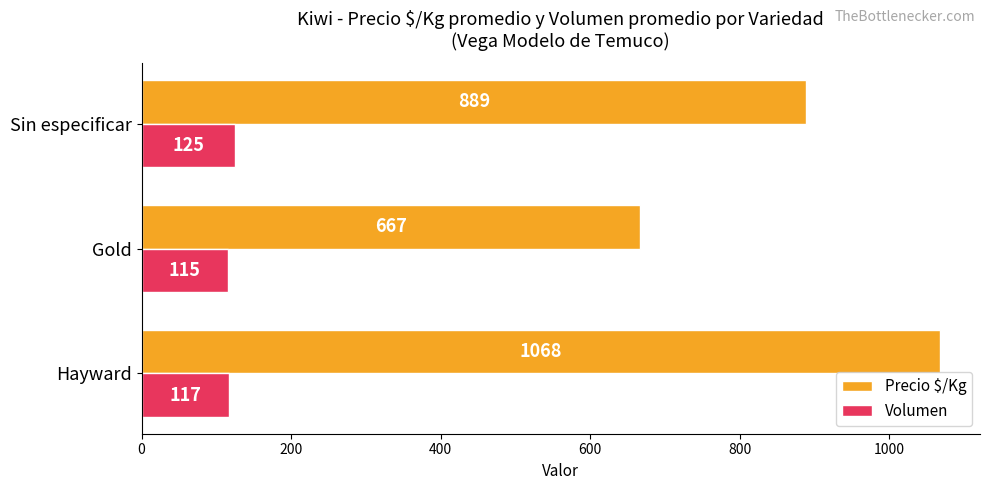

List the series in order of their peak value, highest first.

Precio $/Kg, Volumen